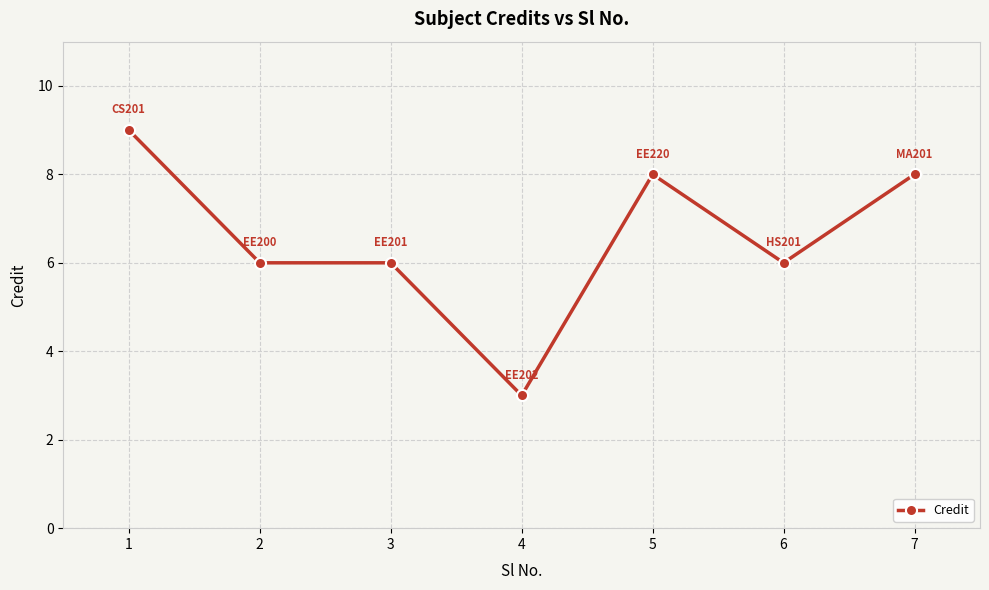

What is the change in value from 2 to 4?

-3